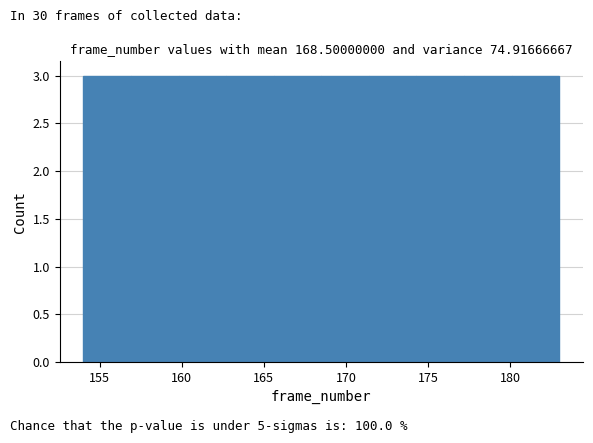

Reading left to right, transcribe this chart: for each bar, give the range it covers on the x-axis and its height. Neither the bar edges nor the heights are printed on the chart, so give them approximately, as read against the axes.

154.0 to 156.9: 3
156.9 to 159.8: 3
159.8 to 162.7: 3
162.7 to 165.6: 3
165.6 to 168.5: 3
168.5 to 171.4: 3
171.4 to 174.3: 3
174.3 to 177.2: 3
177.2 to 180.1: 3
180.1 to 183.0: 3